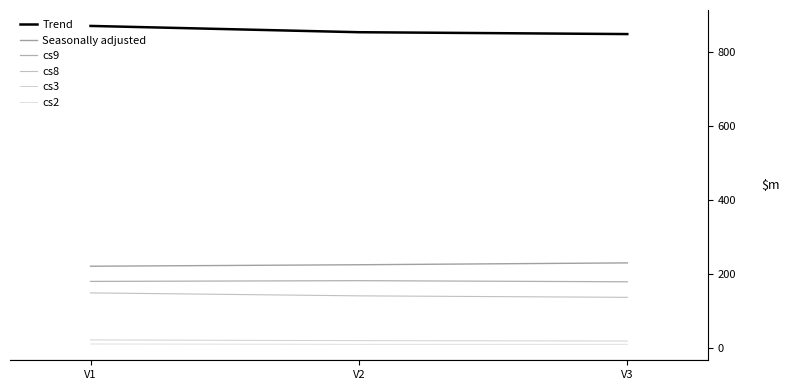

Reading left to right, transcribe all the data shown in this chart.

Trend: V1=870	V2=853	V3=848
Seasonally adjusted: V1=221	V2=225	V3=230
cs9: V1=180	V2=182	V3=179
cs8: V1=149	V2=141	V3=137
cs3: V1=22	V2=20	V3=19
cs2: V1=11	V2=10	V3=10